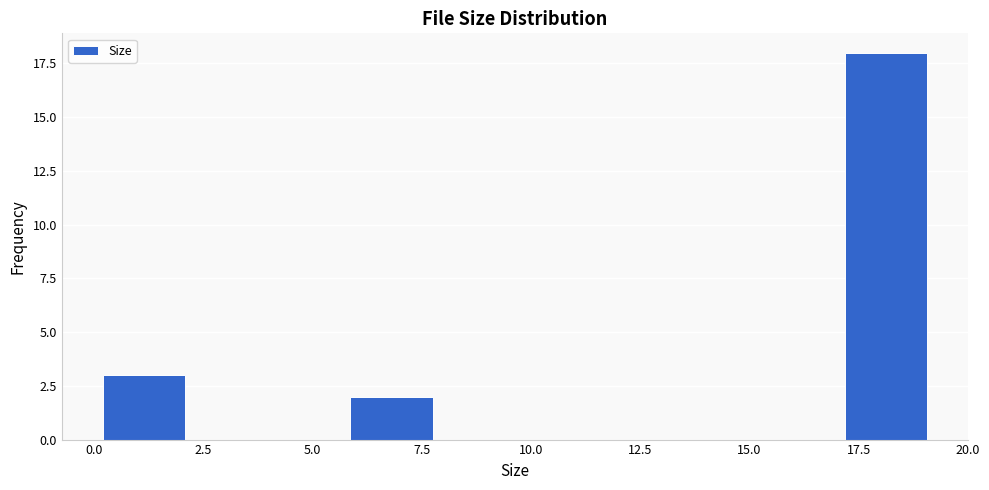

Around what value on the x-axis is the tallest bar? Give the approximate position of its centre, as read against the axis.

18.0